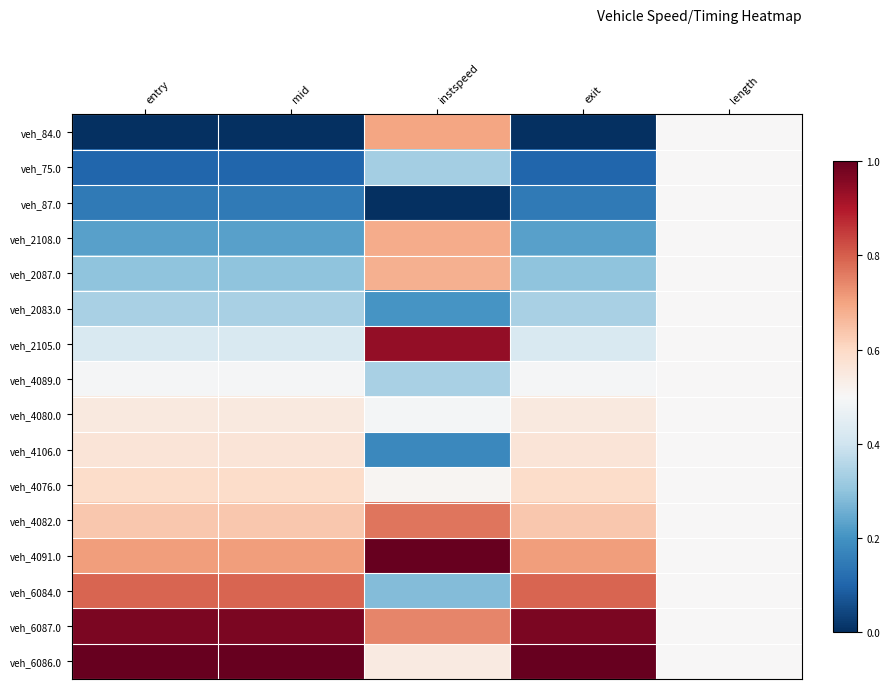

How many series are shown in this chart?

16